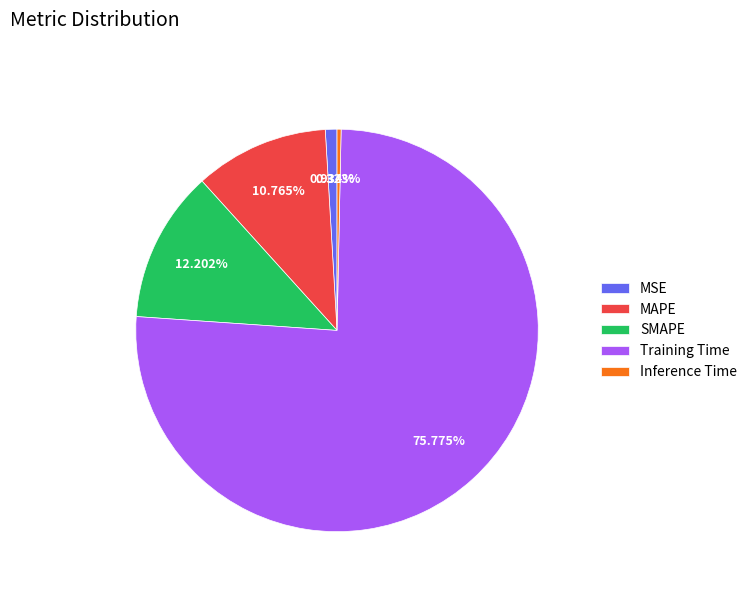

The SMAPE slice represents 12% of the pie. True or false?

True